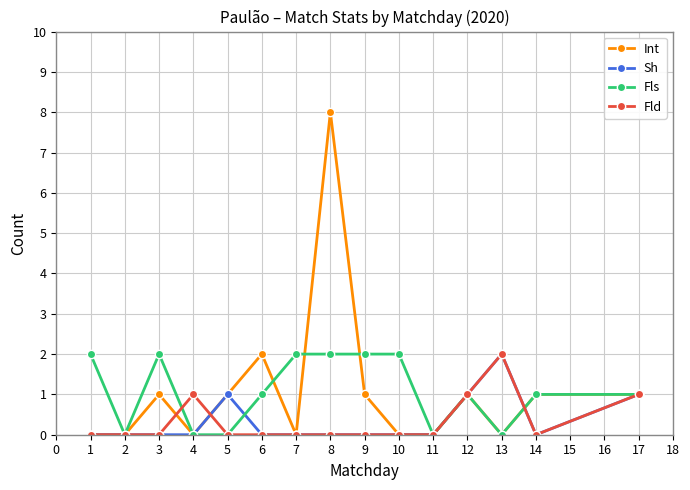

Where is the first local minimum for Fls?

2